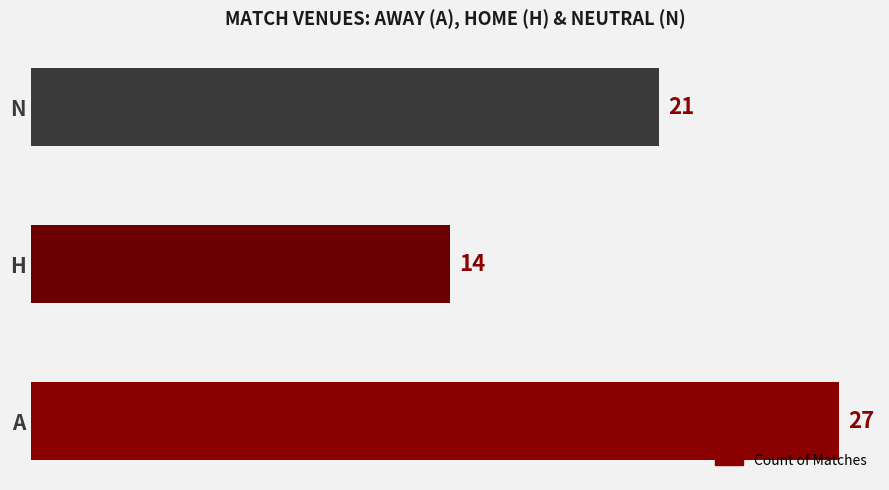

How many values are between 14 and 27?

3